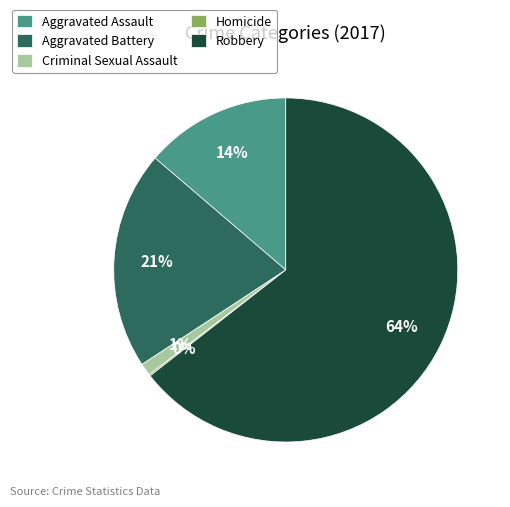

Is the sum of Robbery and Aggravated Assault greater than half?

Yes